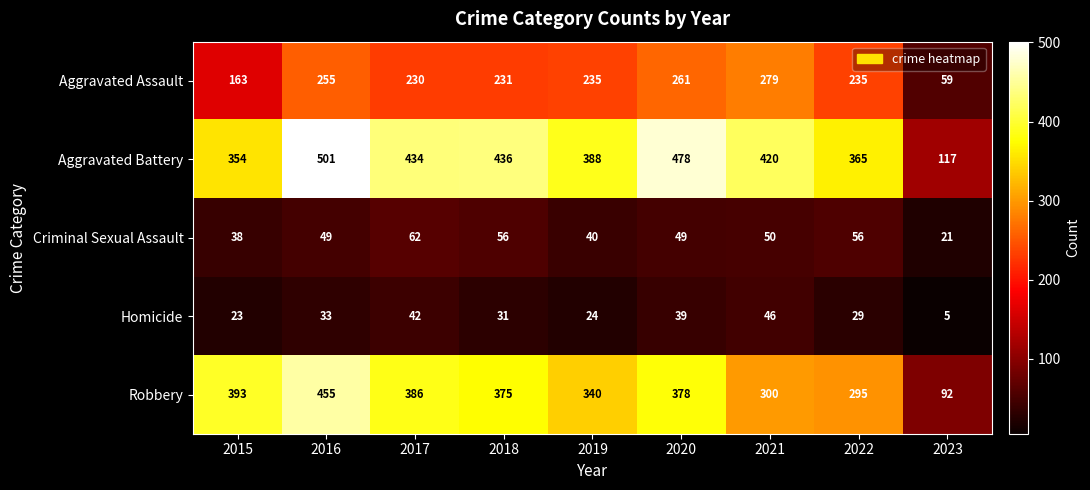

Where is Aggravated Battery nearest to the value 309?

2015